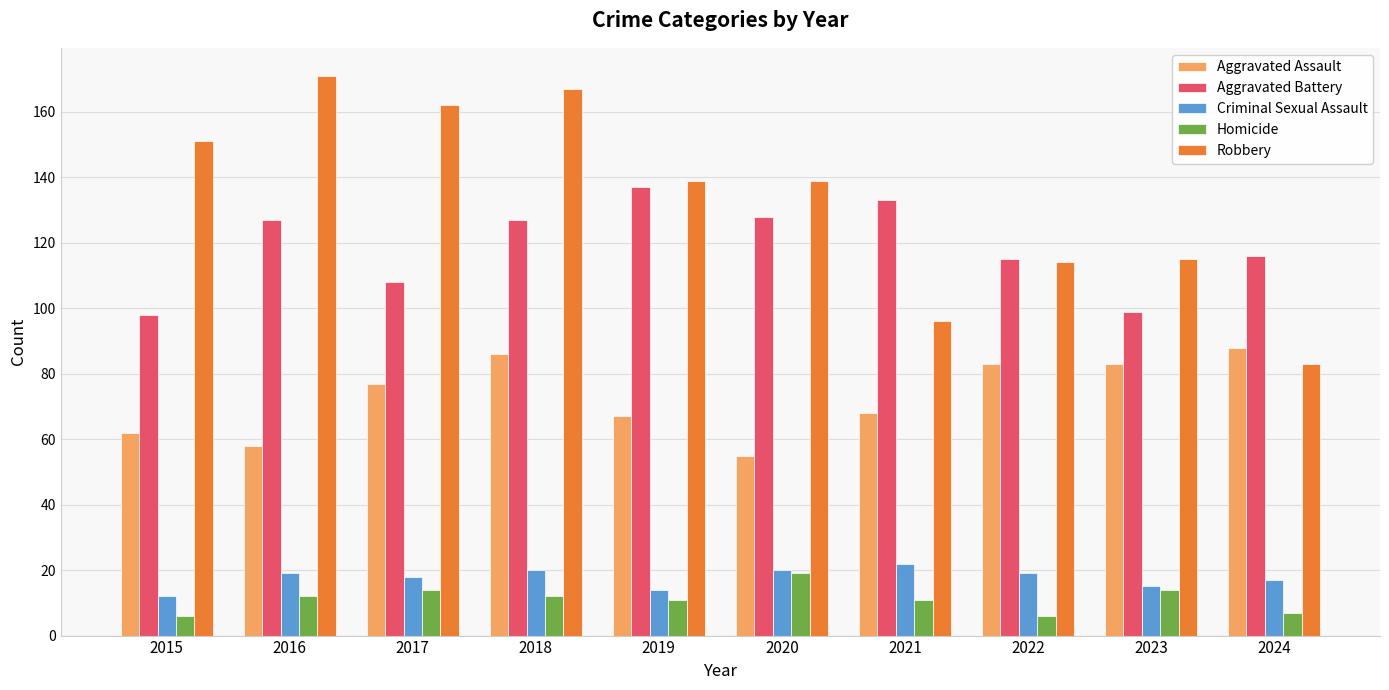

Read the Aggravated Battery value at 2015, to the nearest 10.

100